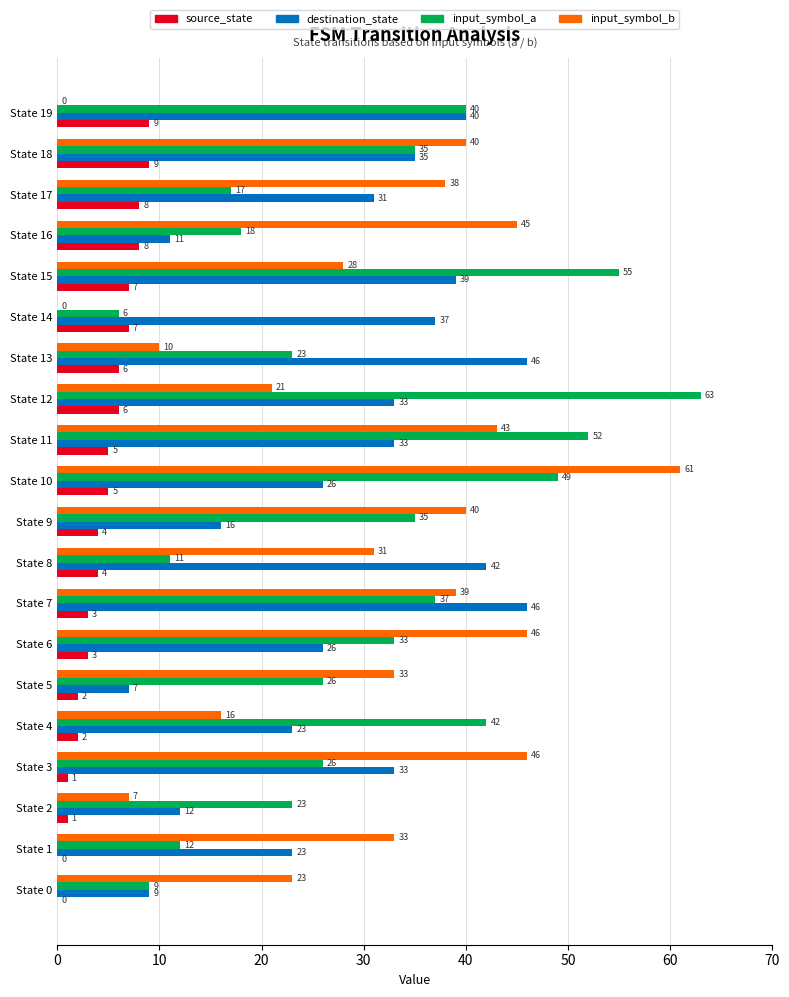

True or false: input_symbol_a has a value of 23 at State 13.

True